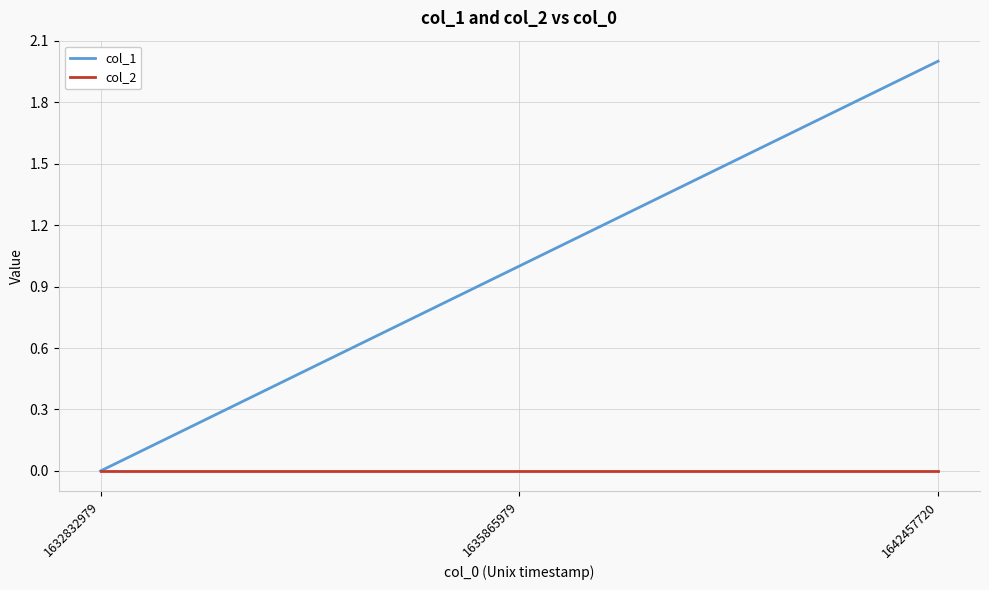

How many col_1 values are between 0 and 2?

3